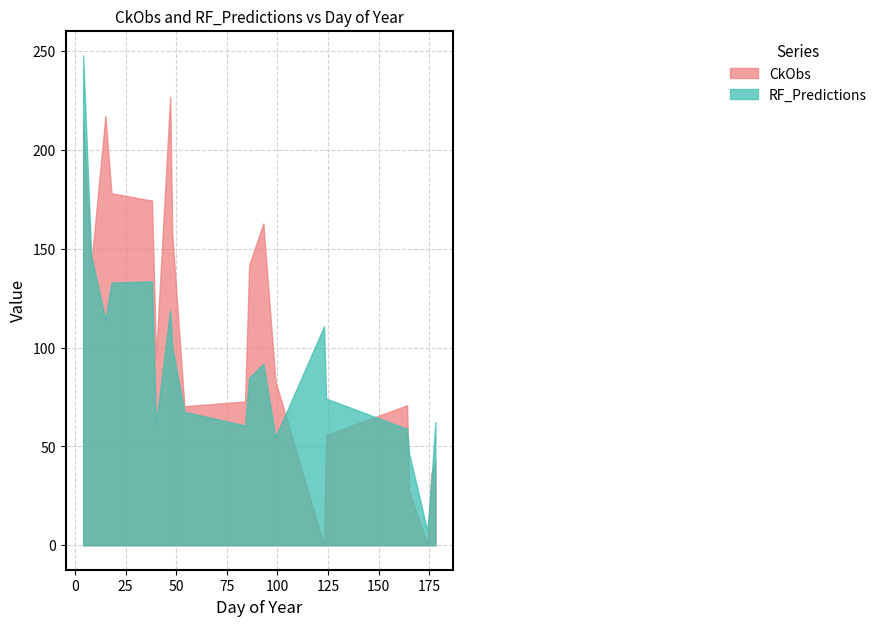

Which has a higher value, 8 or 86?

8